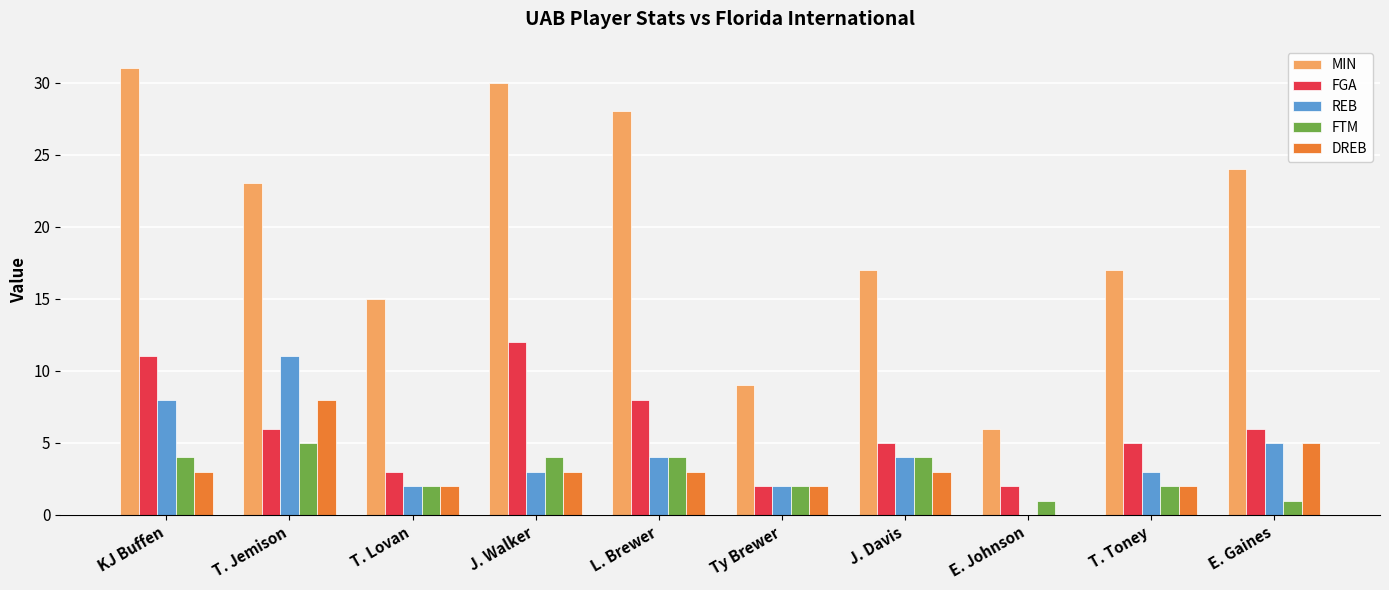

What is the sum of the DREB values at L. Brewer and Ty Brewer?

5